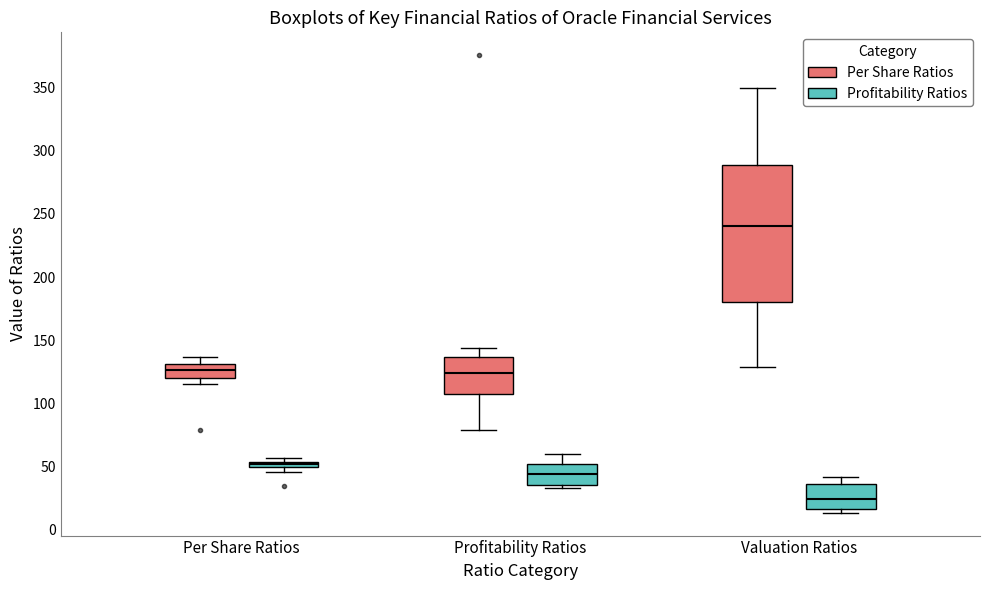

Comparing the boxes themselves (not the whiskers), which one is the tallest?

Valuation Ratios (Per Share Ratios)